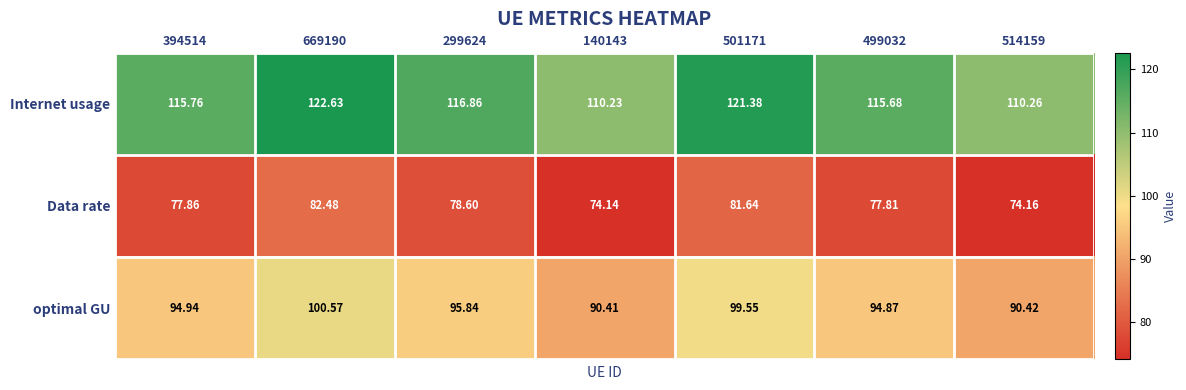

Which series changed the most between 299624 and 514159?

Internet usage